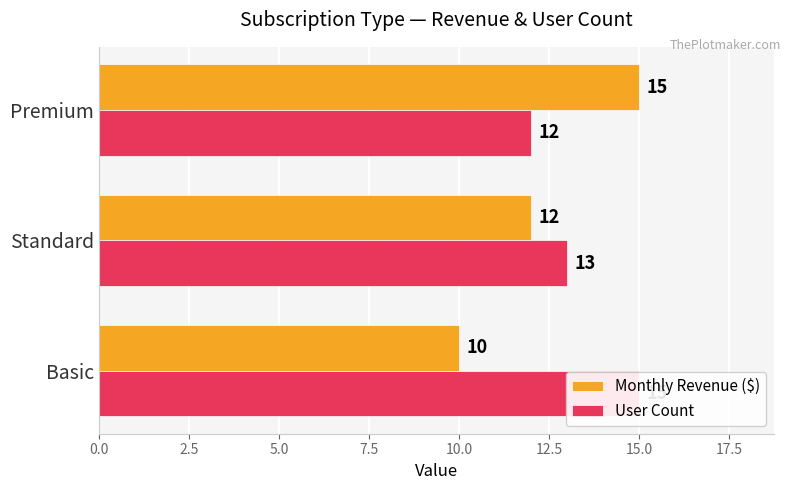

How many bars are there in each group?

2